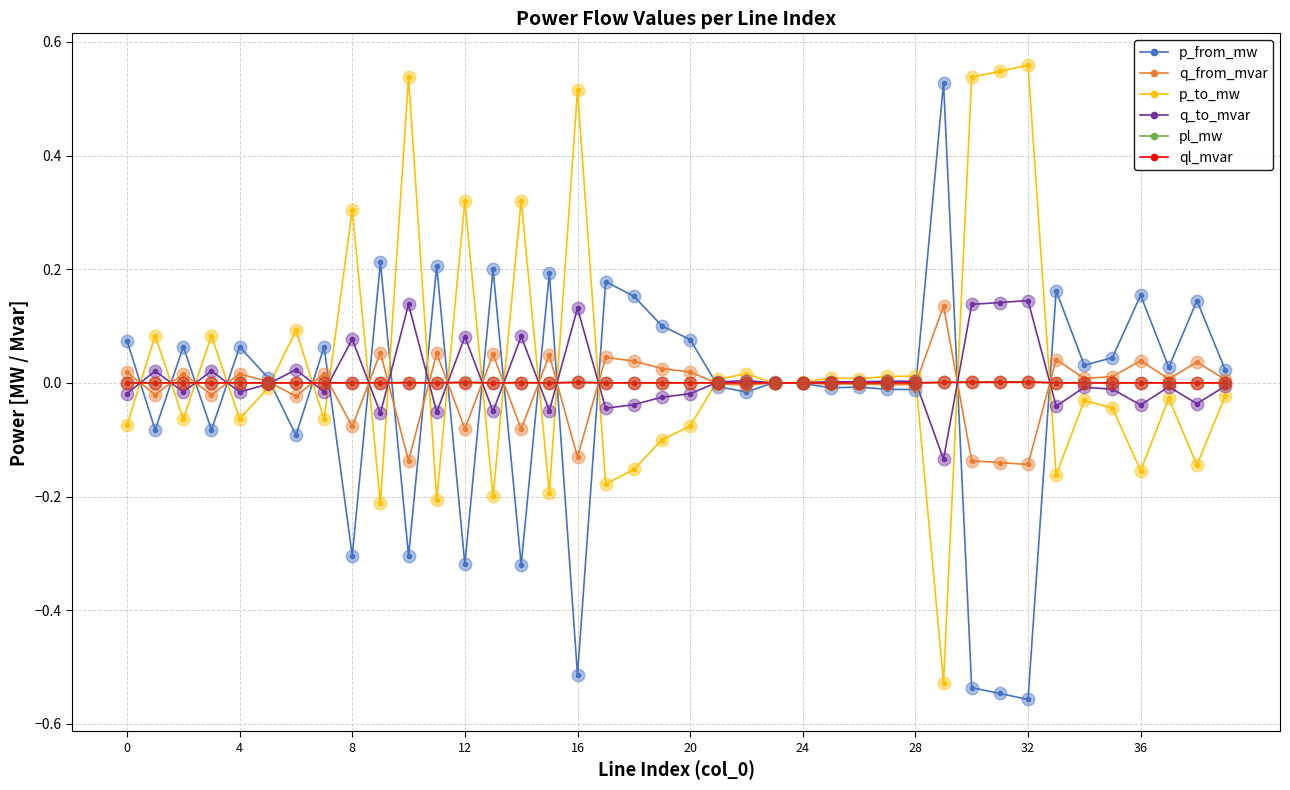

True or false: p_to_mw has more than 1 interior local peaks.

True